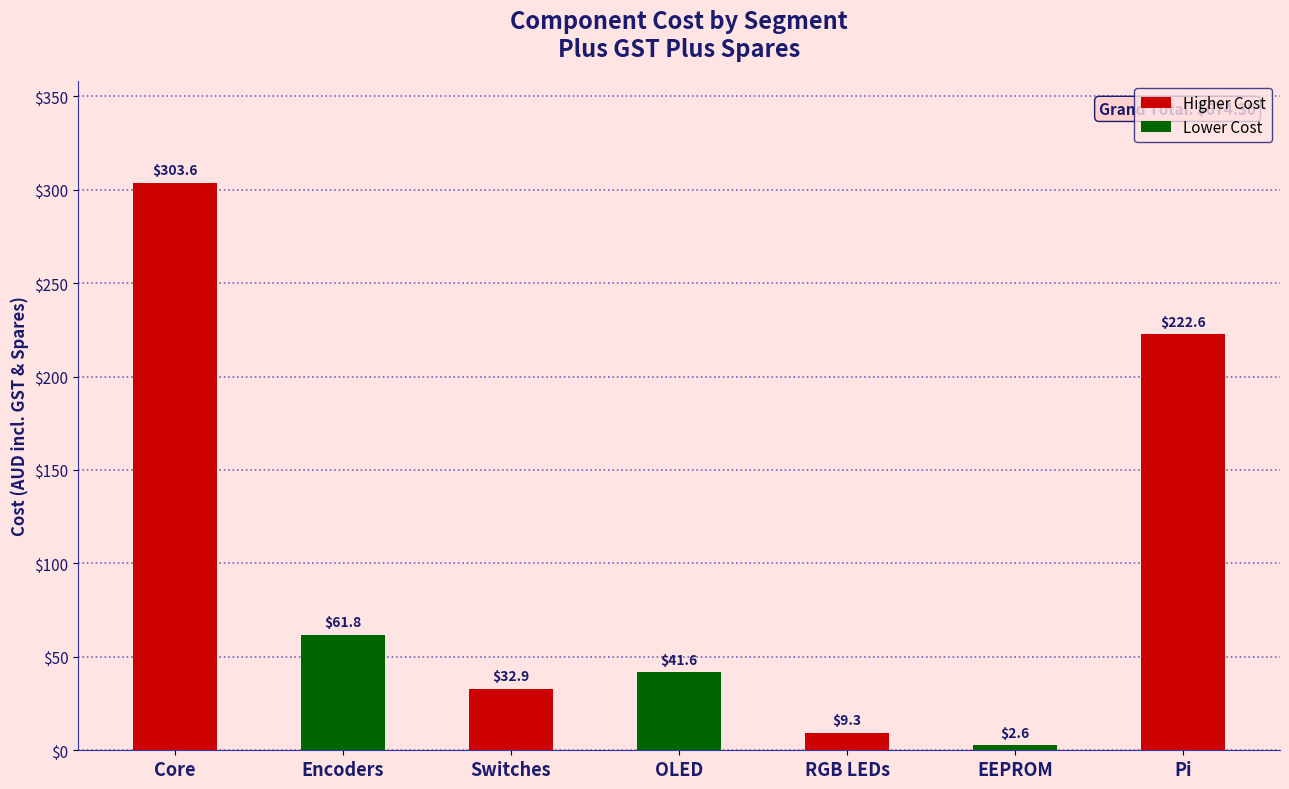

How many data points are less than 41?

3